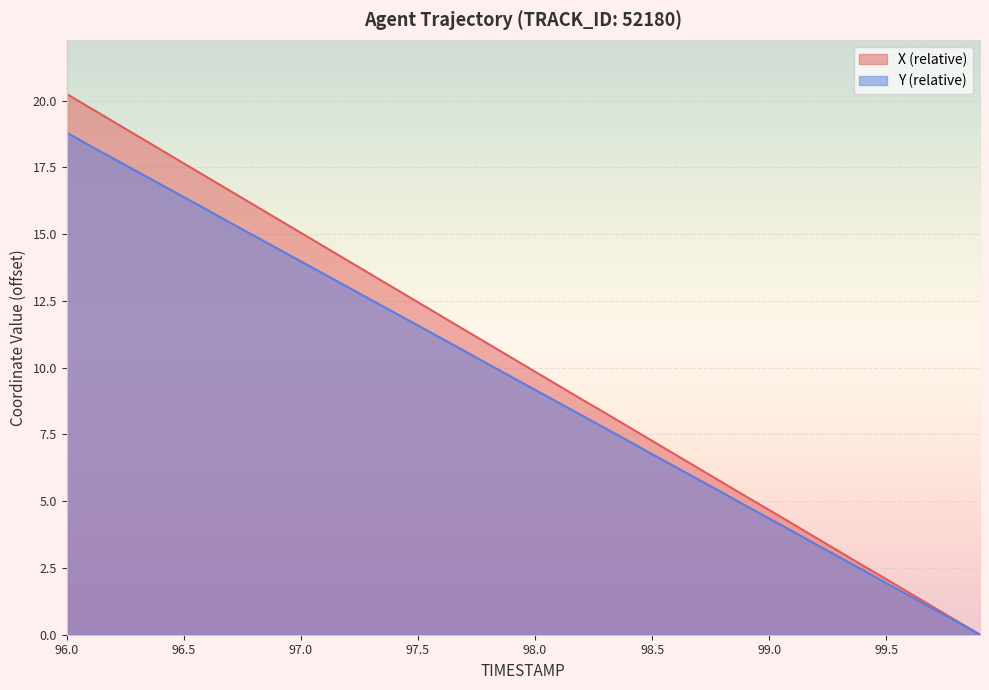

What is the label of the 38th point from the left?

99.7